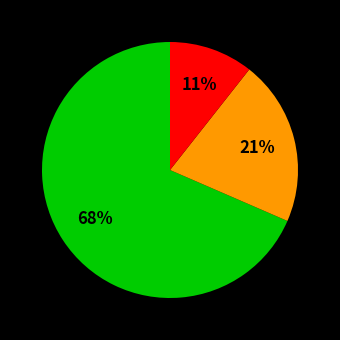

Is there any slice that represents more than half of the pie?

Yes